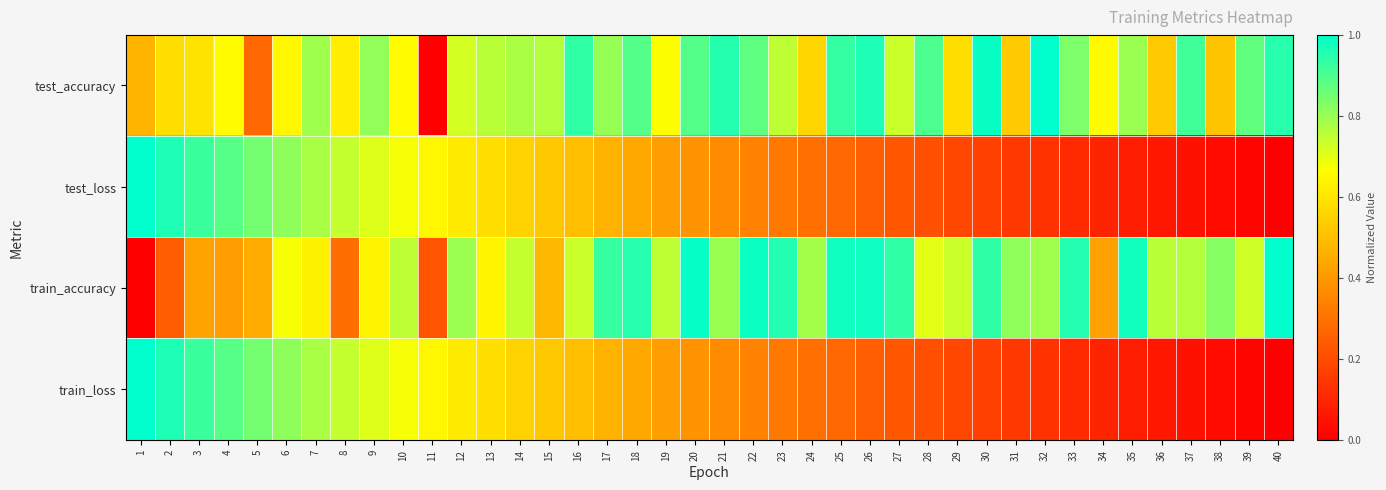

Count the number of data series in this chart.

4